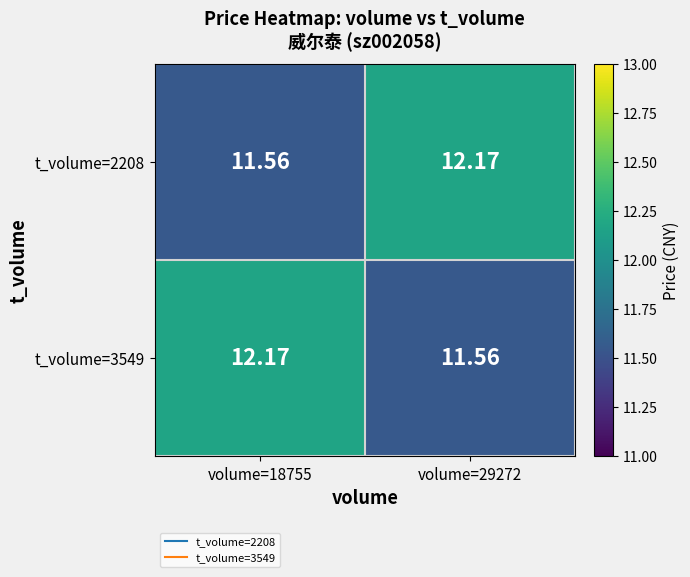

How many data points in t_volume=2208 are less than 12?

1